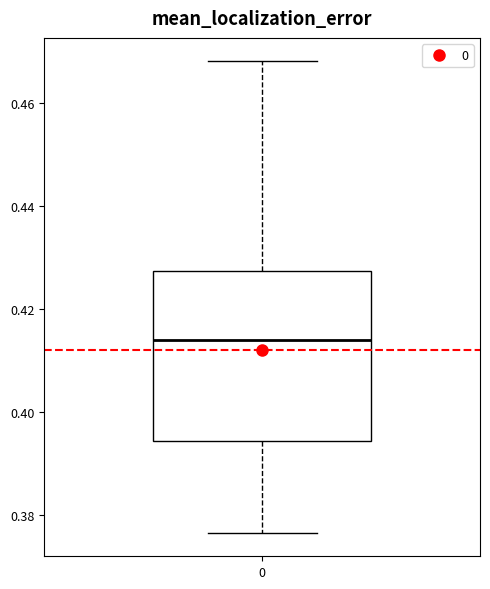

Read this box plot against the y-axis: the position of the median line, the range covered by the box, and the ends of both whiskers. The values are not printed on the chart, so give them approximately, as read against the axis.

median 0.414, box 0.394 to 0.428, whiskers 0.376 to 0.468